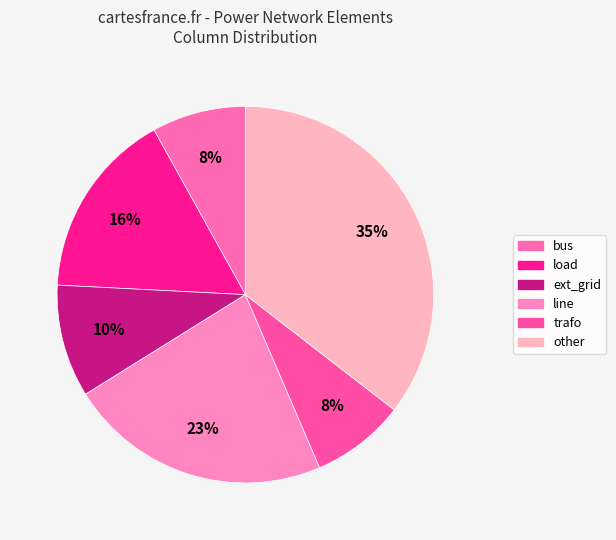

To the nearest percent, what is the combined percentage of trafo and load?

24%